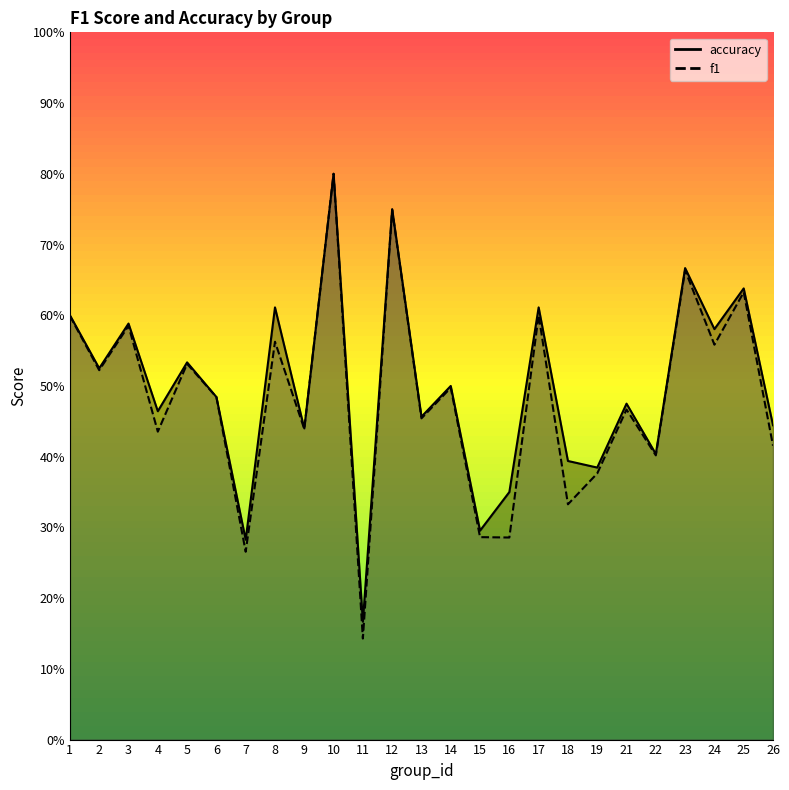

What is the value of the f1 point at the 6th from the left?

0.5